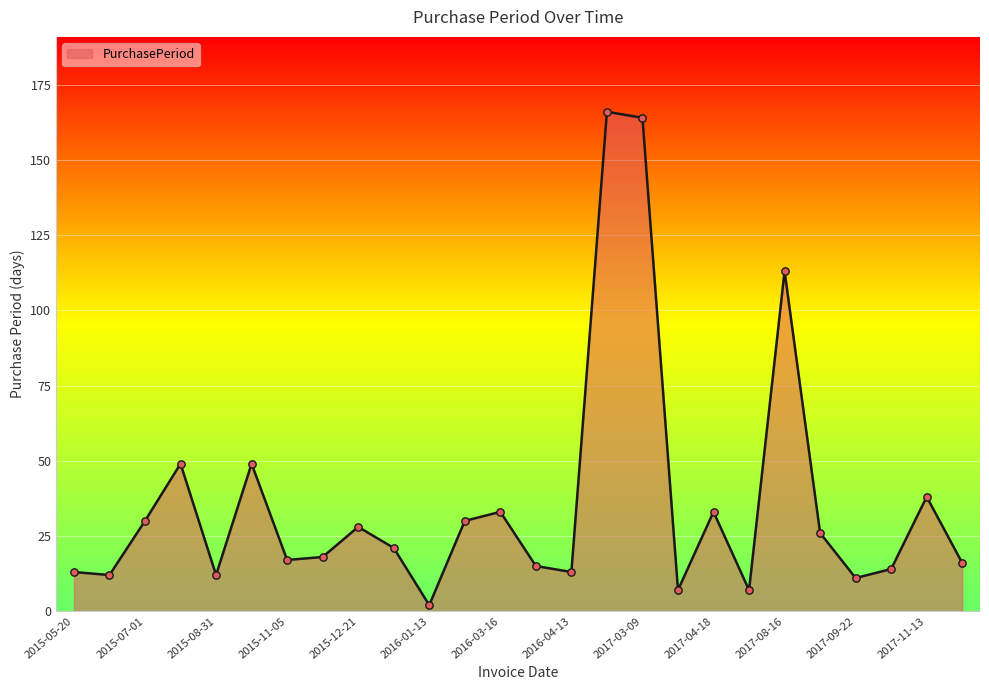

What is the difference between the maximum and minimum values?

164